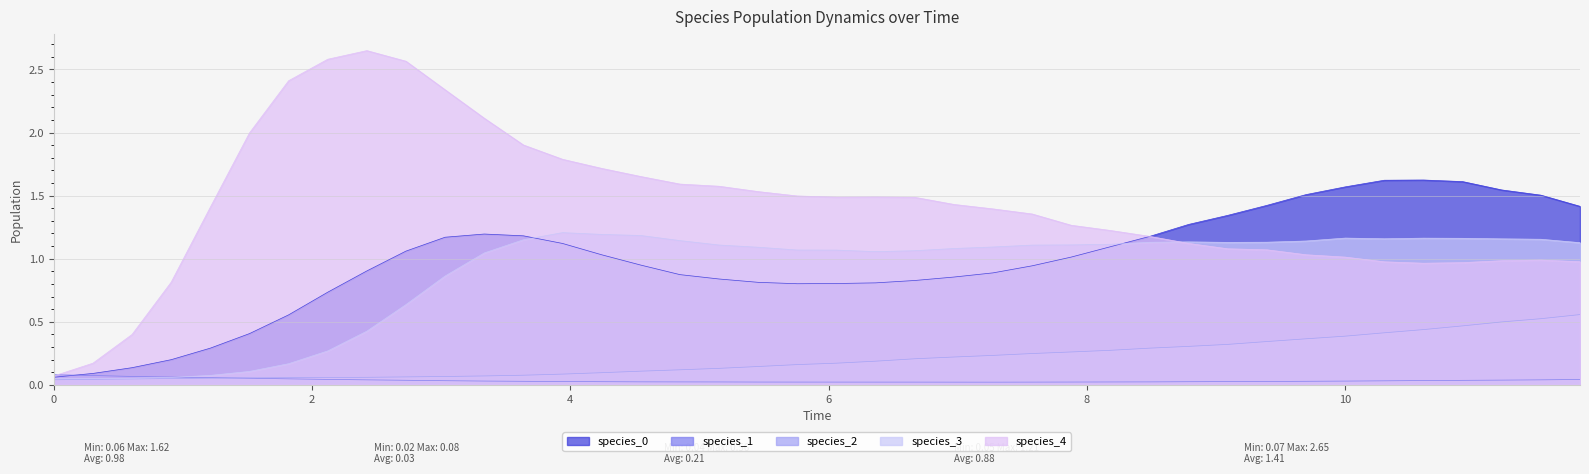

Where is the first local minimum for species_3?

0.30303030303030304